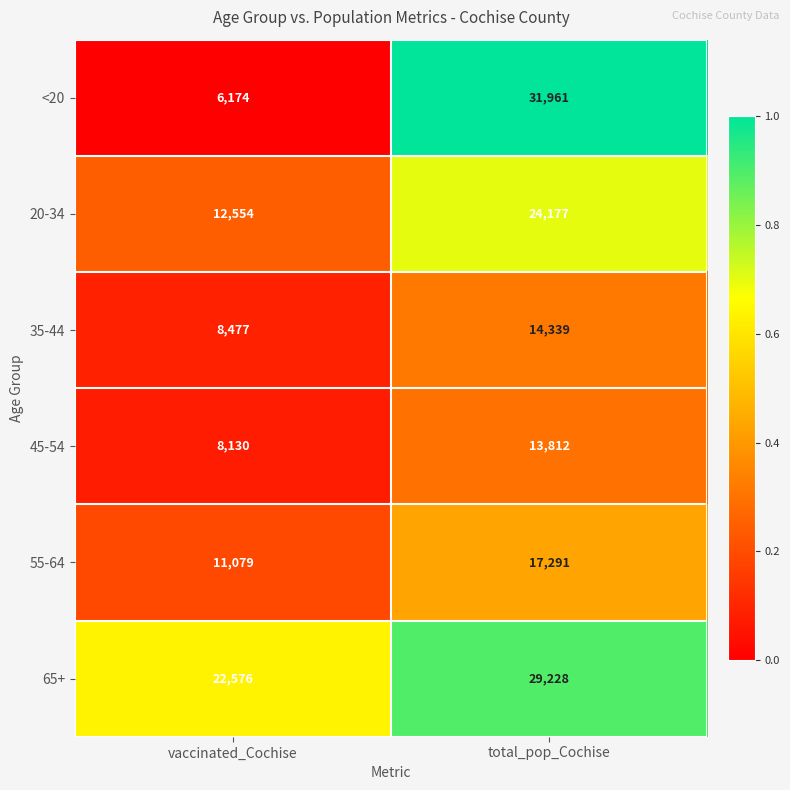

Reading left to right, what are all the values shown in this chart?

<20: vaccinated_Cochise=6174	total_pop_Cochise=31961
20-34: vaccinated_Cochise=12554	total_pop_Cochise=24177
35-44: vaccinated_Cochise=8477	total_pop_Cochise=14339
45-54: vaccinated_Cochise=8130	total_pop_Cochise=13812
55-64: vaccinated_Cochise=11079	total_pop_Cochise=17291
65+: vaccinated_Cochise=22576	total_pop_Cochise=29228